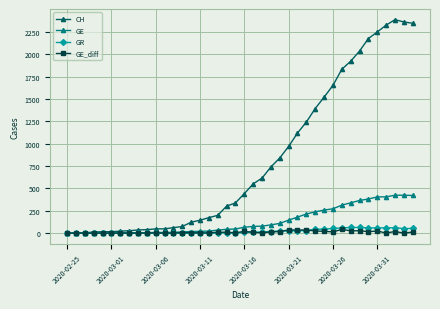

Which series has the widest spread of values?

CH